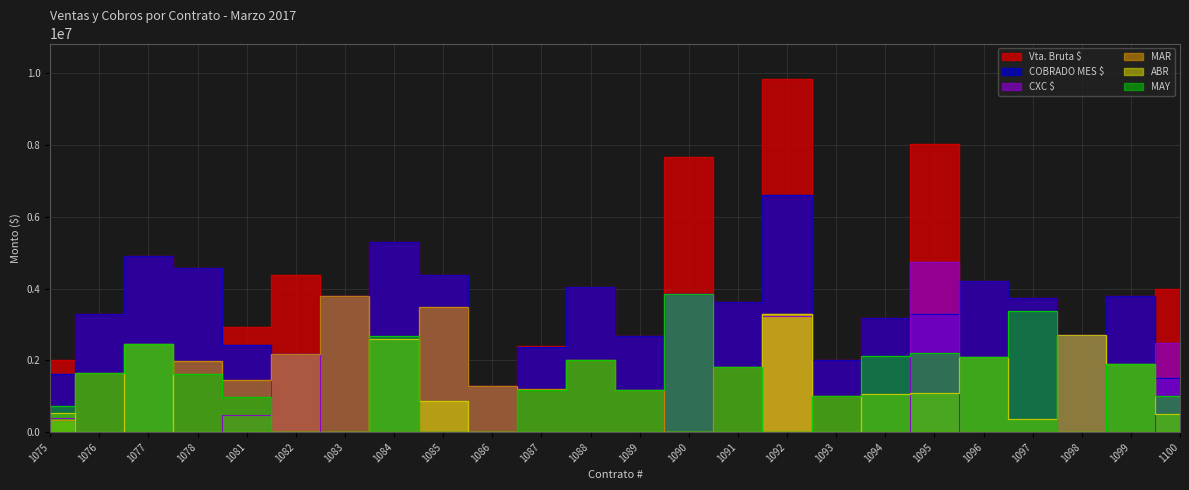

True or false: ABR has a value of -1709198 at 1078.

False